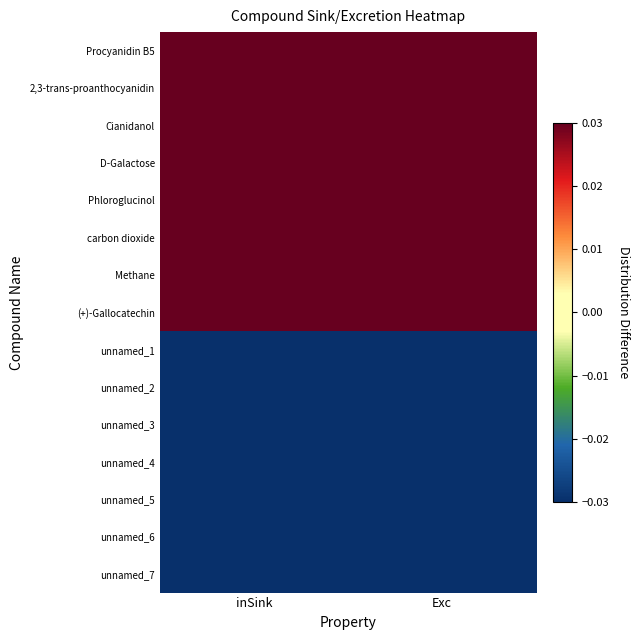

What is the spread (max minus min) of values at Exc?

0.1